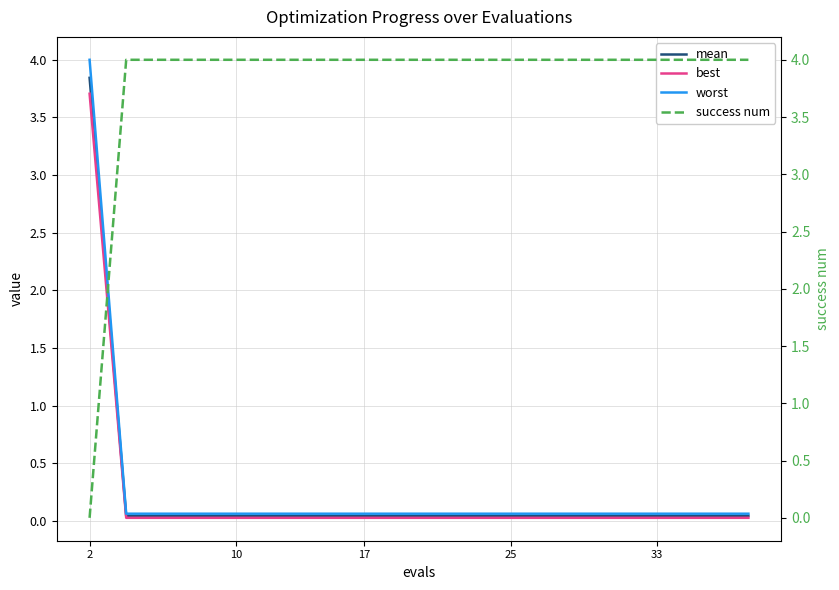

True or false: worst and success num intersect in this chart.

True